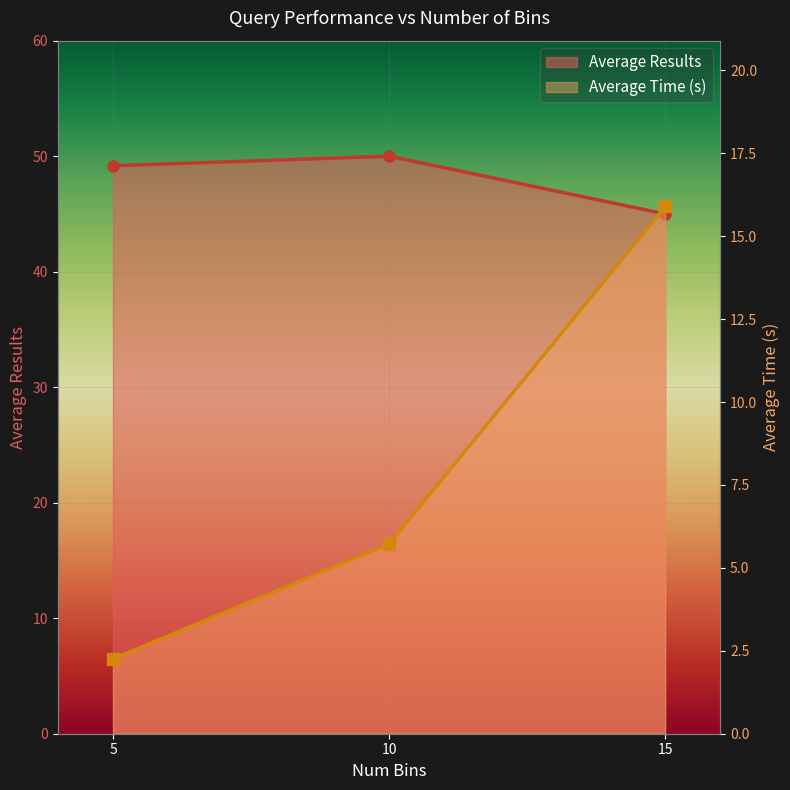

Where does the Average Results series first go above 49?

5